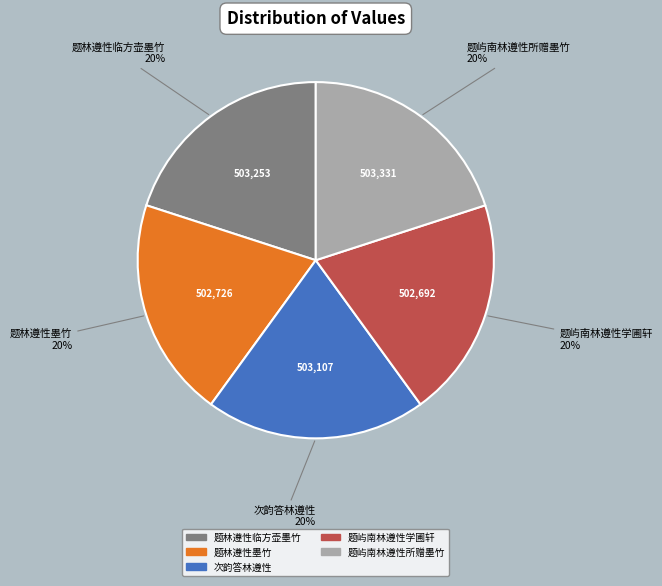

Is it true that 题屿南林遵性学圃轩 is 20% of the pie?

True